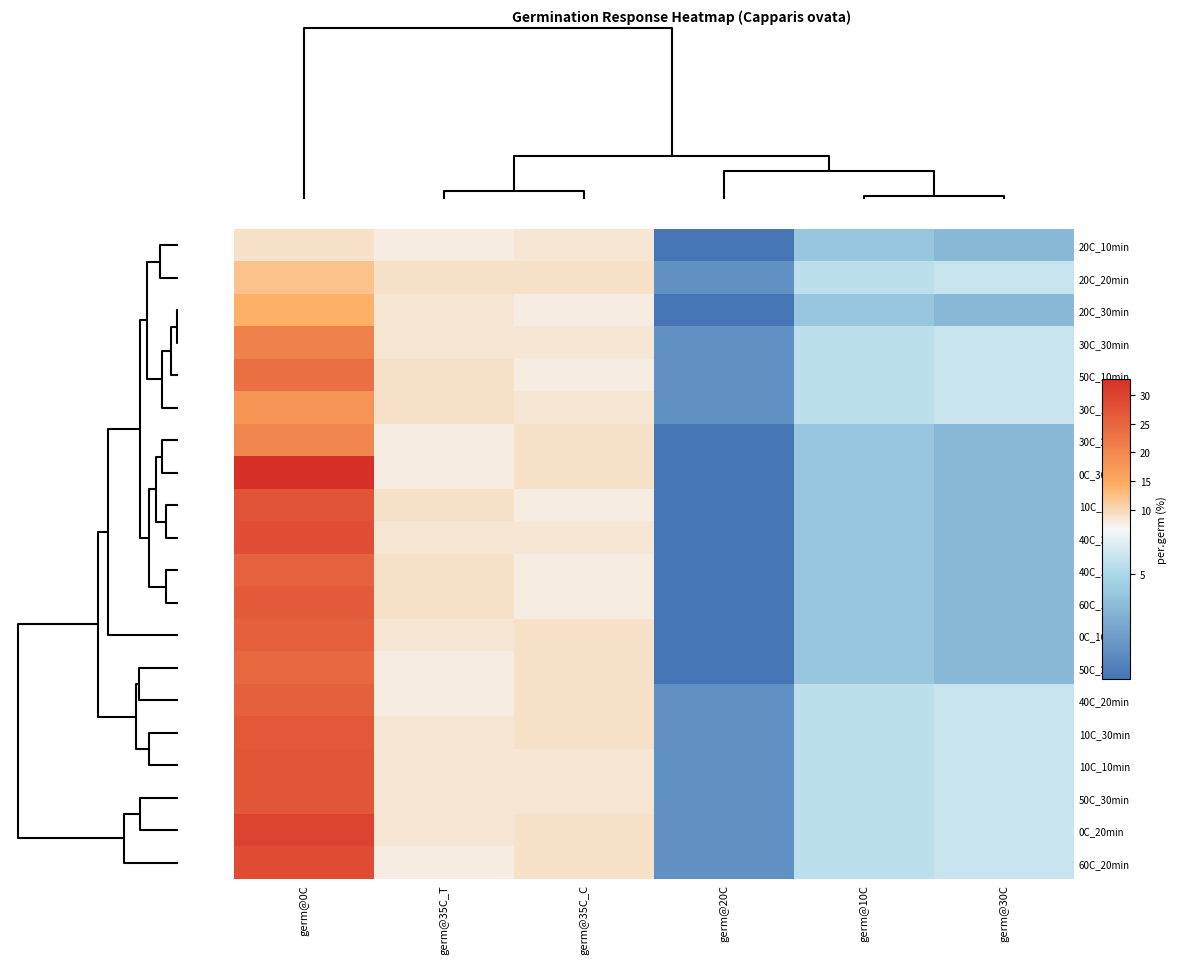

Reading left to right, what are all the values shown in this chart?

20C_10min: germ@0C=9.0	germ@35C_T=7.7	germ@35C_C=8.4	germ@20C=1.1	germ@10C=4.3	germ@30C=3.8
20C_20min: germ@0C=12.2	germ@35C_T=9.0	germ@35C_C=9.0	germ@20C=2.2	germ@10C=5.4	germ@30C=5.6
20C_30min: germ@0C=14.2	germ@35C_T=8.4	germ@35C_C=7.7	germ@20C=1.1	germ@10C=4.3	germ@30C=3.8
30C_30min: germ@0C=20.9	germ@35C_T=8.4	germ@35C_C=8.4	germ@20C=2.2	germ@10C=5.4	germ@30C=5.6
50C_10min: germ@0C=23.3	germ@35C_T=9.0	germ@35C_C=7.7	germ@20C=2.2	germ@10C=5.4	germ@30C=5.6
30C_10min: germ@0C=18.2	germ@35C_T=9.0	germ@35C_C=8.4	germ@20C=2.2	germ@10C=5.4	germ@30C=5.6
30C_20min: germ@0C=20.2	germ@35C_T=7.7	germ@35C_C=9.0	germ@20C=1.1	germ@10C=4.3	germ@30C=3.8
0C_30min: germ@0C=32.8	germ@35C_T=7.7	germ@35C_C=9.0	germ@20C=1.1	germ@10C=4.3	germ@30C=3.8
10C_20min: germ@0C=27.6	germ@35C_T=9.0	germ@35C_C=7.7	germ@20C=1.1	germ@10C=4.3	germ@30C=3.8
40C_30min: germ@0C=28.1	germ@35C_T=8.4	germ@35C_C=8.4	germ@20C=1.1	germ@10C=4.3	germ@30C=3.8
40C_10min: germ@0C=25.4	germ@35C_T=9.0	germ@35C_C=7.7	germ@20C=1.1	germ@10C=4.3	germ@30C=3.8
60C_10min: germ@0C=26.5	germ@35C_T=9.0	germ@35C_C=7.7	germ@20C=1.1	germ@10C=4.3	germ@30C=3.8
0C_10min: germ@0C=25.6	germ@35C_T=8.4	germ@35C_C=9.0	germ@20C=1.1	germ@10C=4.3	germ@30C=3.8
50C_20min: germ@0C=24.4	germ@35C_T=7.7	germ@35C_C=9.0	germ@20C=1.1	germ@10C=4.3	germ@30C=3.8
40C_20min: germ@0C=25.8	germ@35C_T=7.7	germ@35C_C=9.0	germ@20C=2.2	germ@10C=5.4	germ@30C=5.6
10C_30min: germ@0C=26.8	germ@35C_T=8.4	germ@35C_C=9.0	germ@20C=2.2	germ@10C=5.4	germ@30C=5.6
10C_10min: germ@0C=27.1	germ@35C_T=8.4	germ@35C_C=8.4	germ@20C=2.2	germ@10C=5.4	germ@30C=5.6
50C_30min: germ@0C=27.2	germ@35C_T=8.4	germ@35C_C=8.4	germ@20C=2.2	germ@10C=5.4	germ@30C=5.6
0C_20min: germ@0C=30.1	germ@35C_T=8.4	germ@35C_C=9.0	germ@20C=2.2	germ@10C=5.4	germ@30C=5.6
60C_20min: germ@0C=28.6	germ@35C_T=7.7	germ@35C_C=9.0	germ@20C=2.2	germ@10C=5.4	germ@30C=5.6